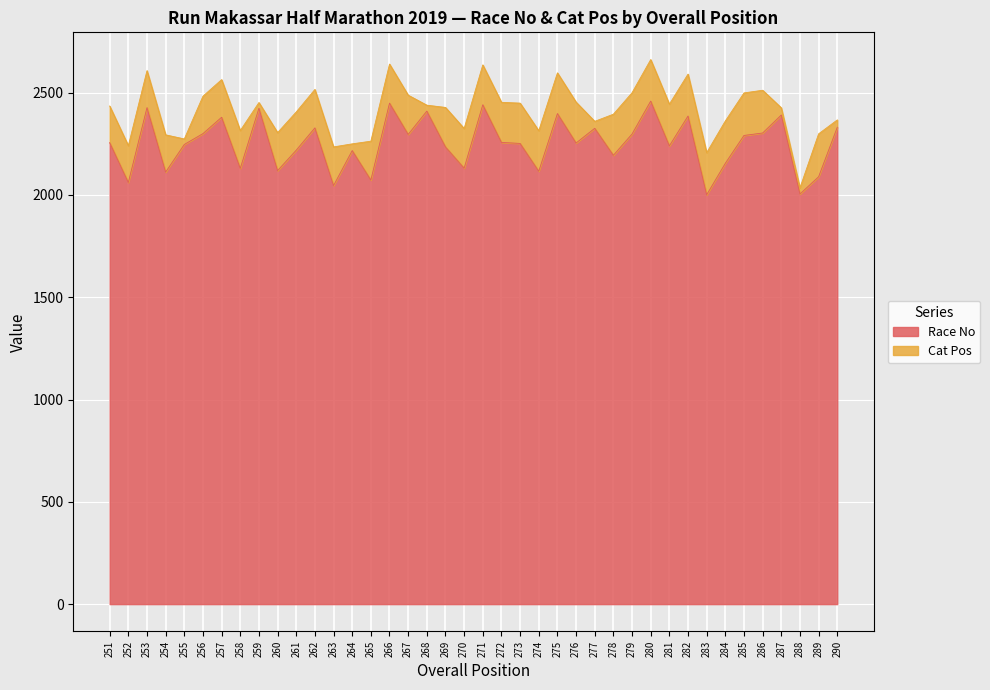

Rank the categories by value from highest to lowest.

280, 266, 271, 253, 259, 268, 275, 287, 282, 257, 290, 262, 277, 286, 256, 279, 267, 285, 272, 251, 276, 273, 255, 281, 269, 261, 264, 278, 284, 270, 258, 260, 274, 254, 289, 265, 252, 263, 288, 283